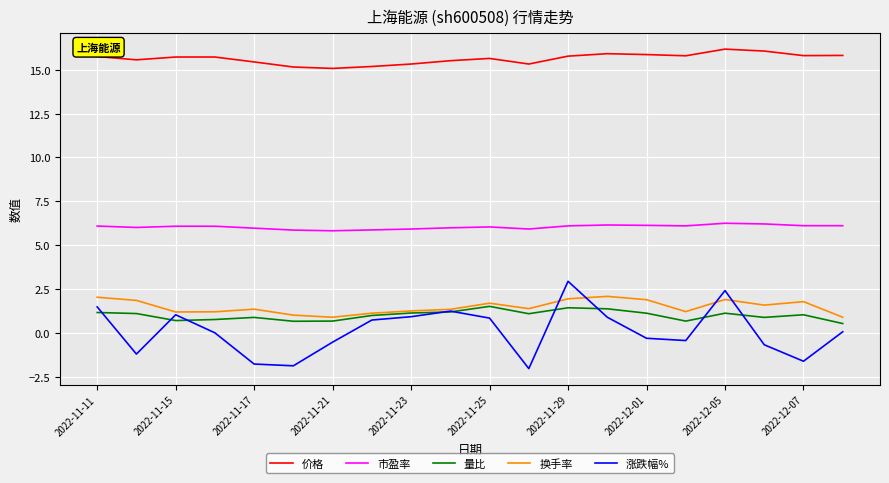

Which series has the largest range (max minus min)?

涨跌幅%